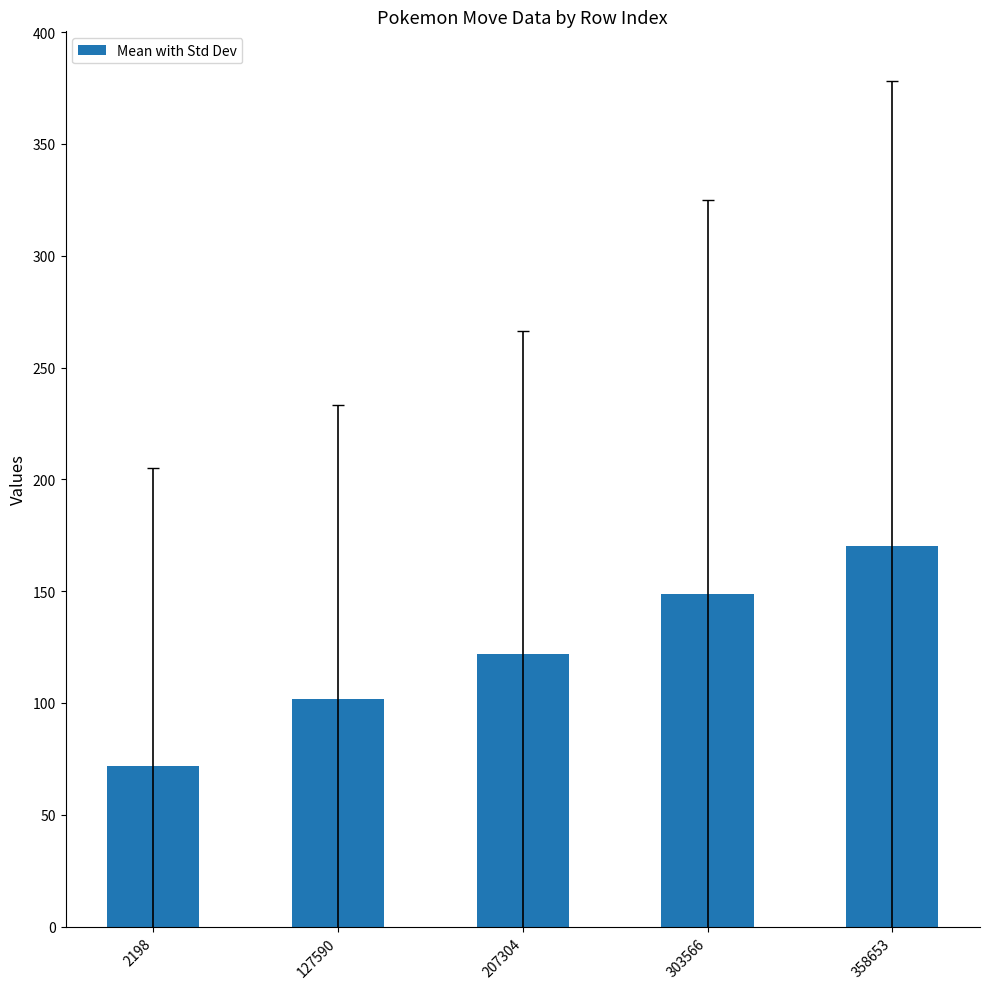

What is the difference between the maximum and second lowest values?

68.6